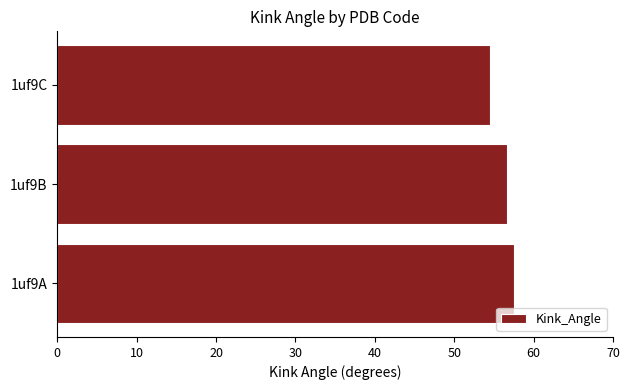

Reading bottom to top, list all the values displayed in this chart.

57.5	56.6	54.5